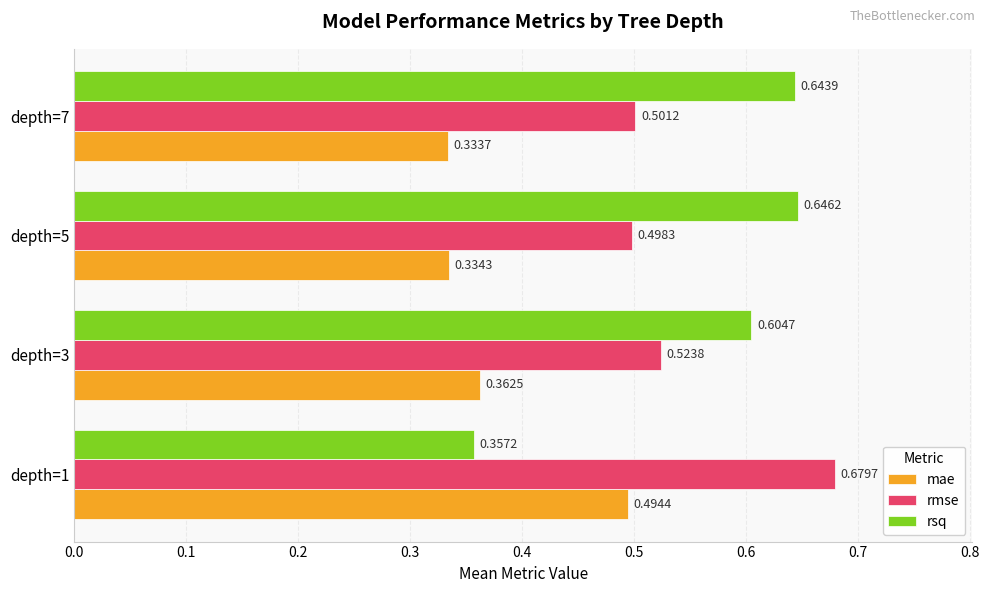

Rank the series by their maximum value, from highest to lowest.

rmse, rsq, mae